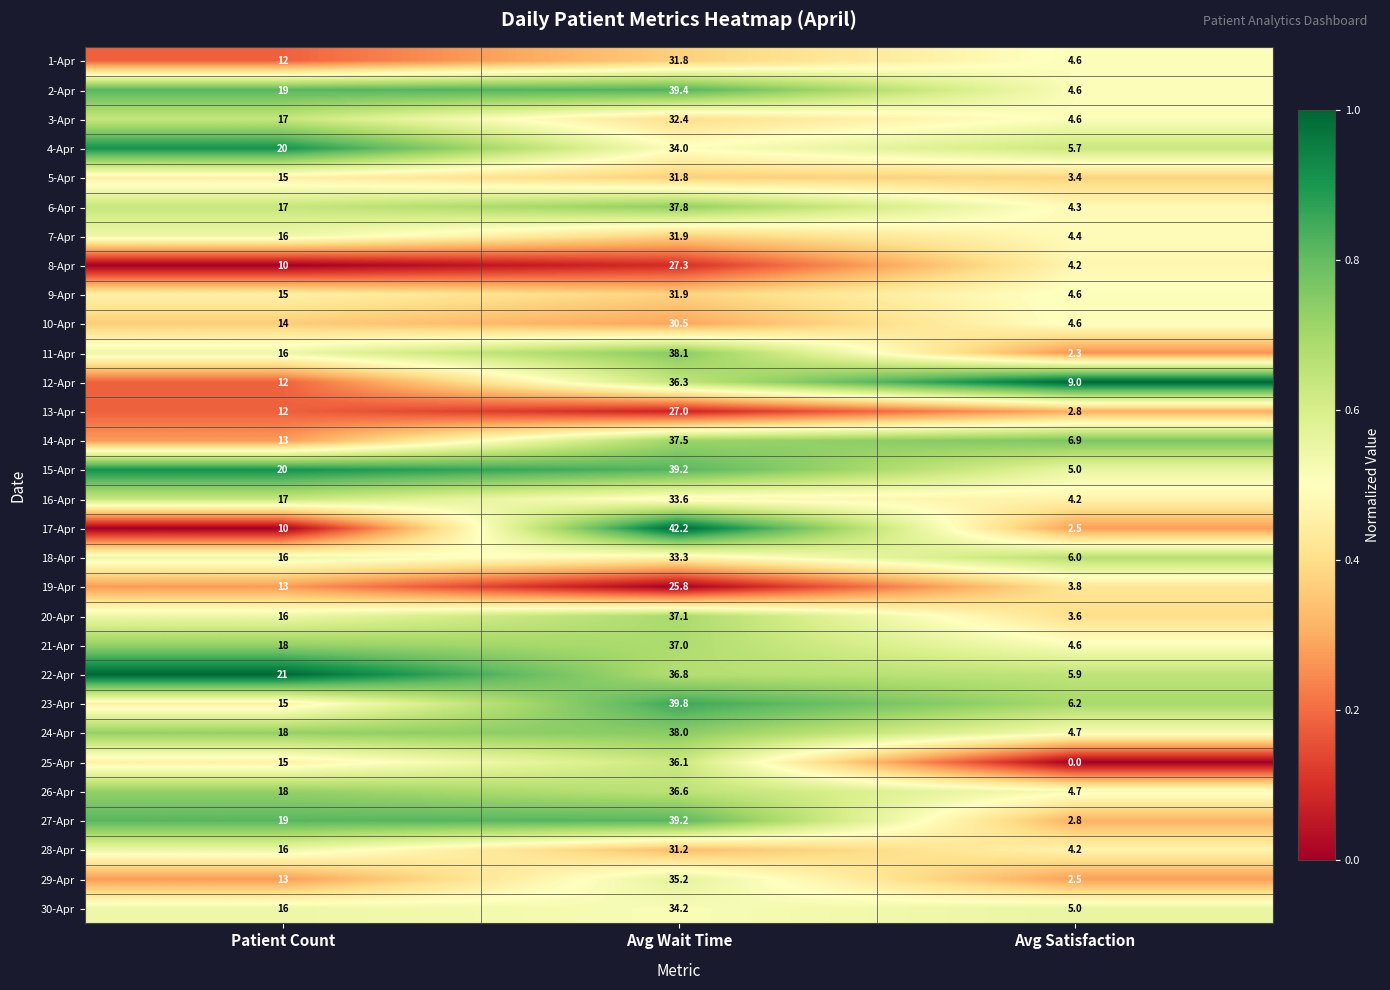

Read the 23-Apr value at Avg Wait Time.

39.8